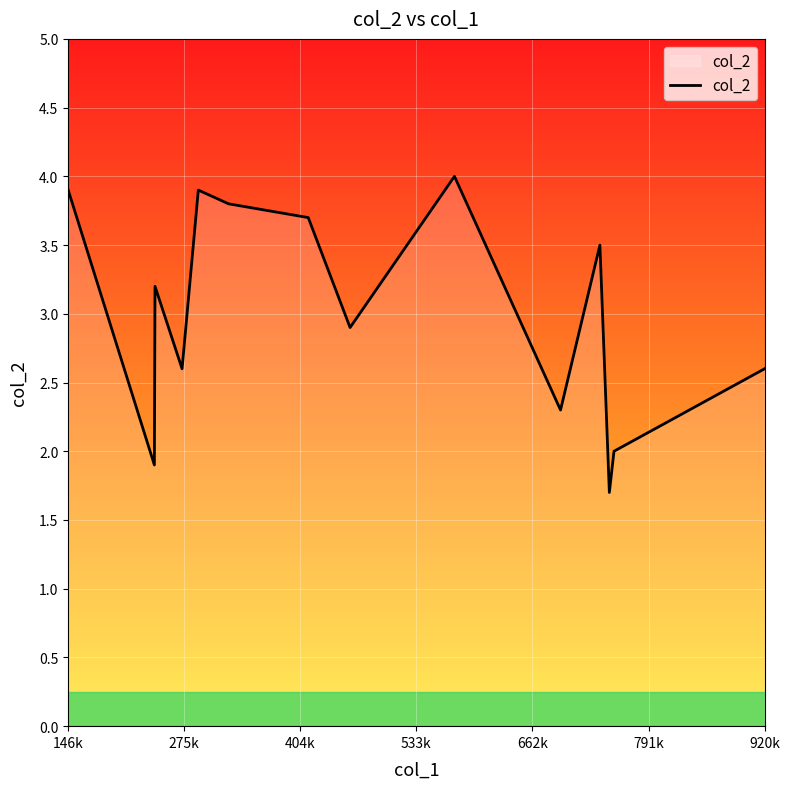

What is the difference between the maximum and minimum values?

2.3